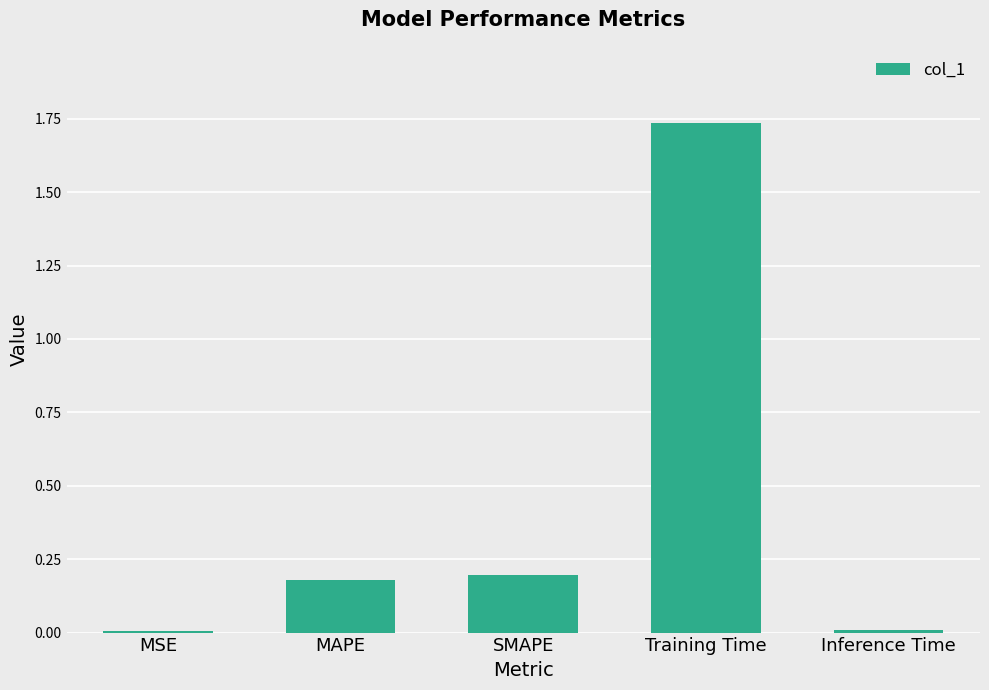

What is the sum of all values?

2.1